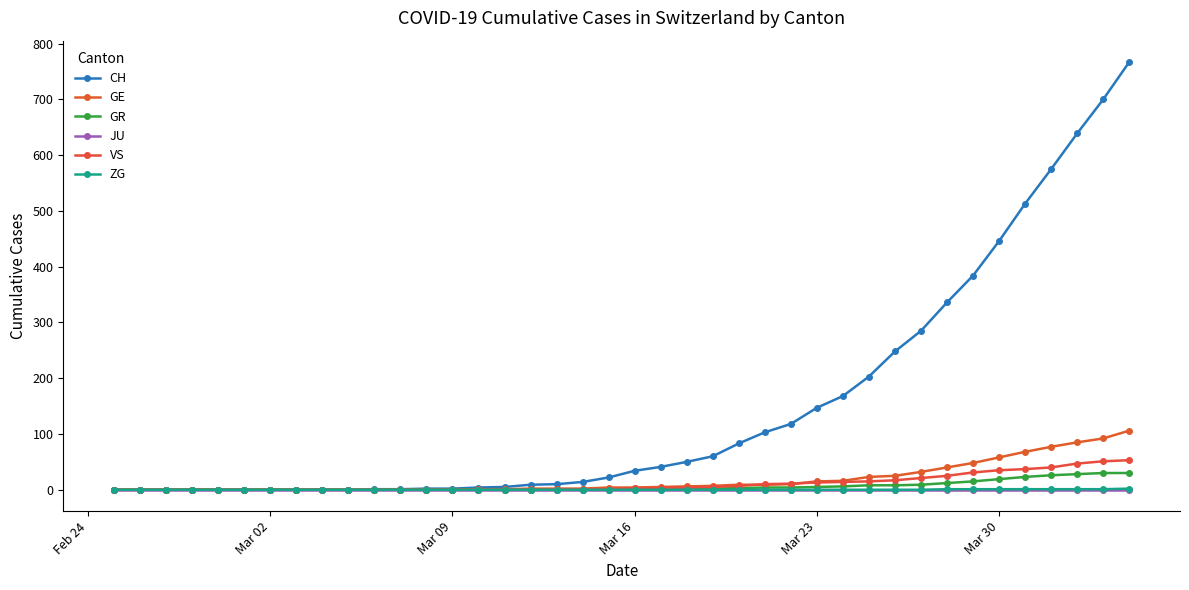

Count the number of categories in the chart.

40